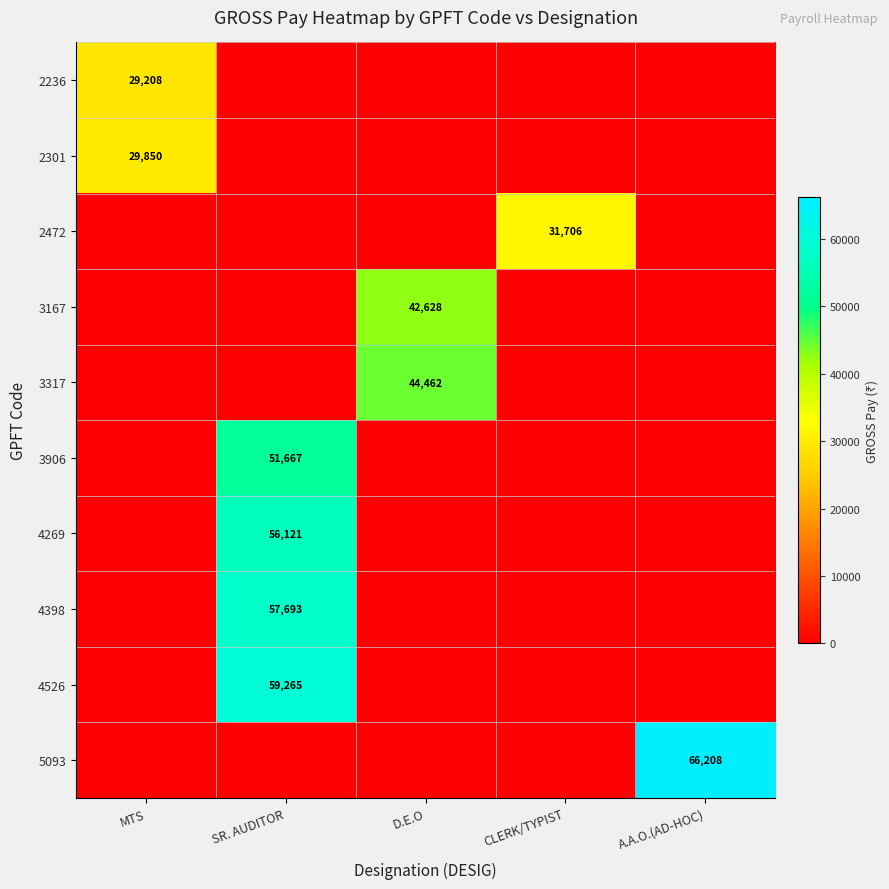

List the labels in order of 2472 value, largest first.

CLERK/TYPIST, MTS, SR. AUDITOR, D.E.O, A.A.O.(AD-HOC)